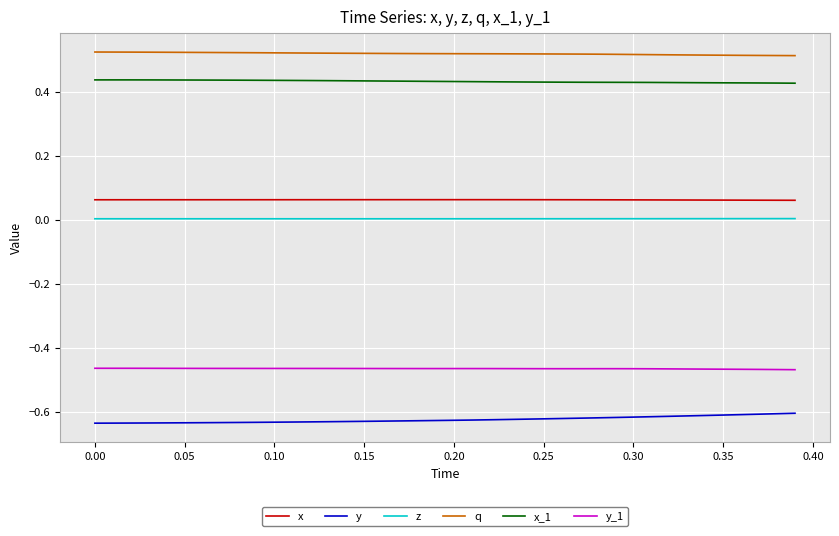

List the series in order of their peak value, lowest first.

y, y_1, z, x, x_1, q